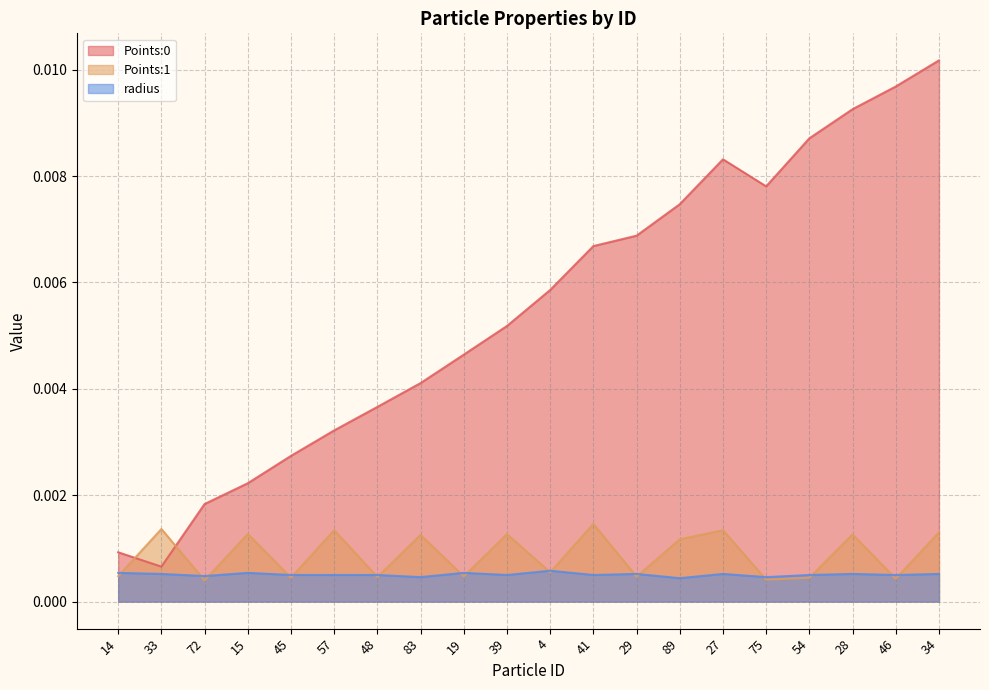

Rank the categories by Points:0 value from highest to lowest.

34, 46, 28, 54, 27, 75, 89, 29, 41, 4, 39, 19, 83, 48, 57, 45, 15, 72, 14, 33